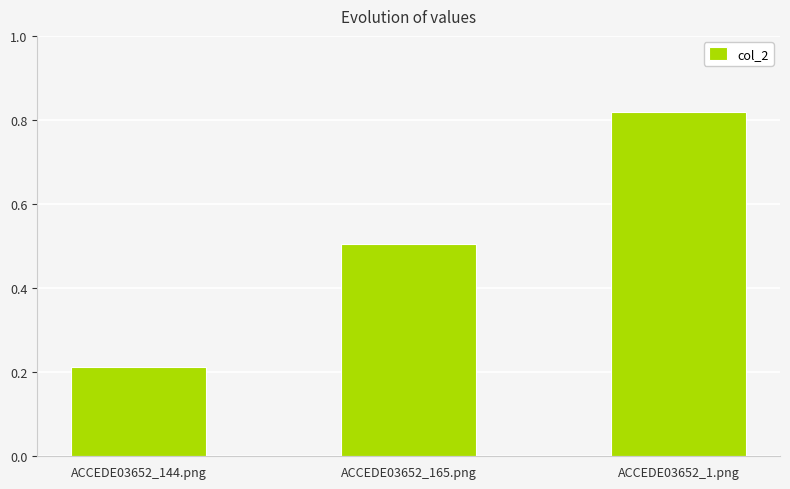

List the labels in order of value, smallest first.

ACCEDE03652_144.png, ACCEDE03652_165.png, ACCEDE03652_1.png